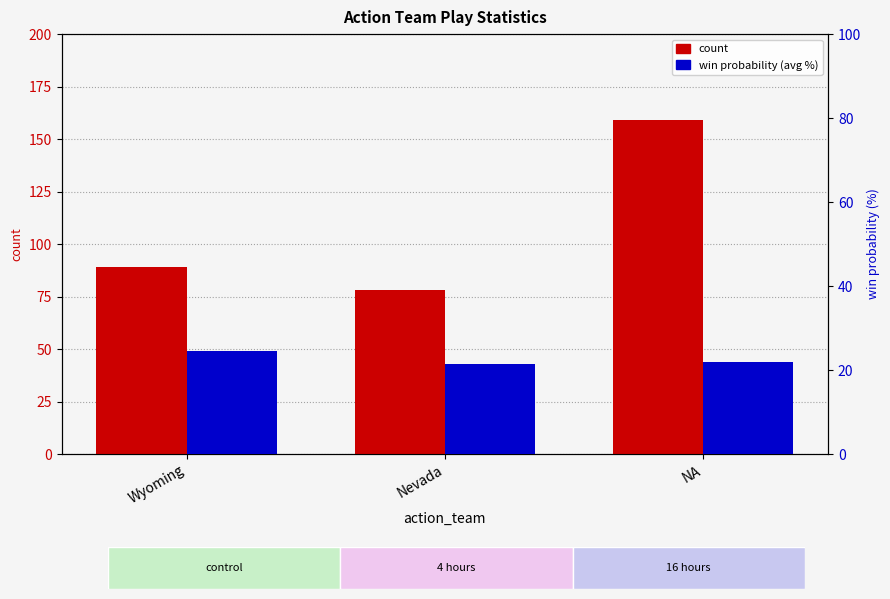

The value of percentile rank within the sample at Wyoming is 37.1. True or false?

False